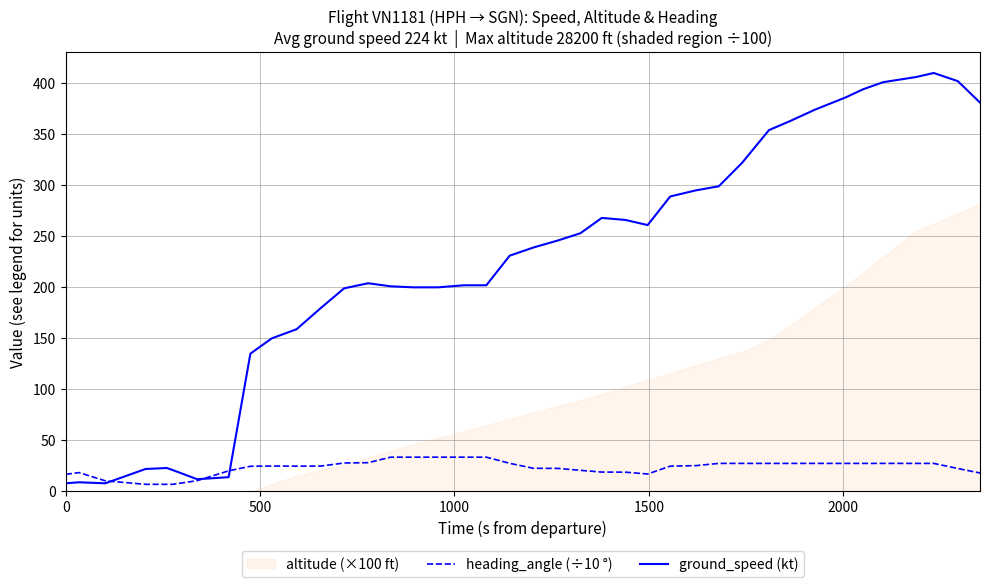

What is the highest value of the ground_speed (kt) series?

410.0